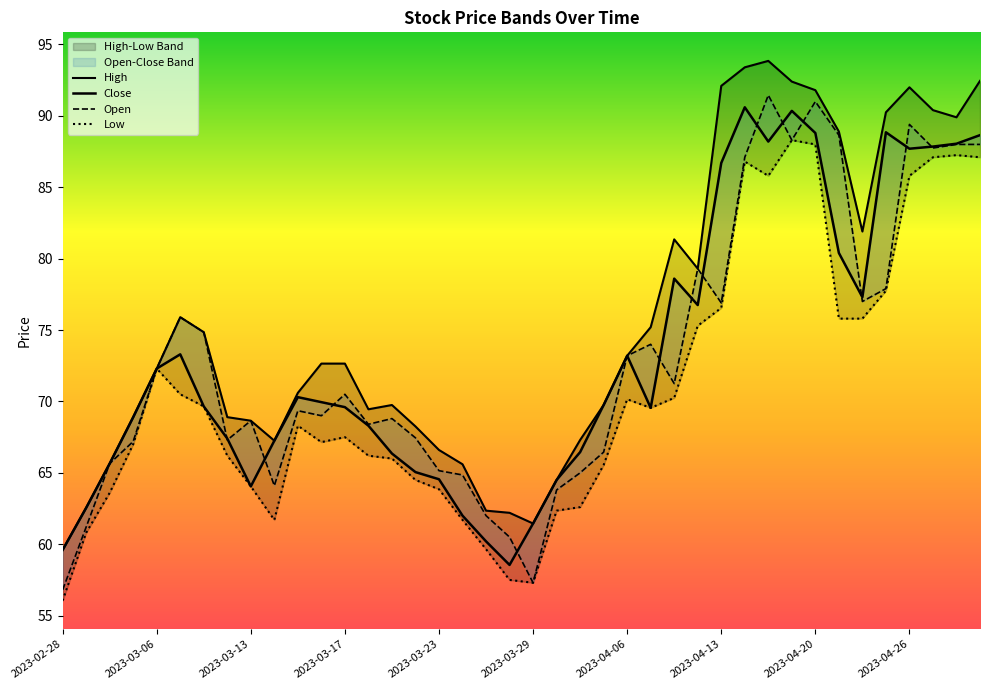

What is the maximum value shown in the chart?

93.8